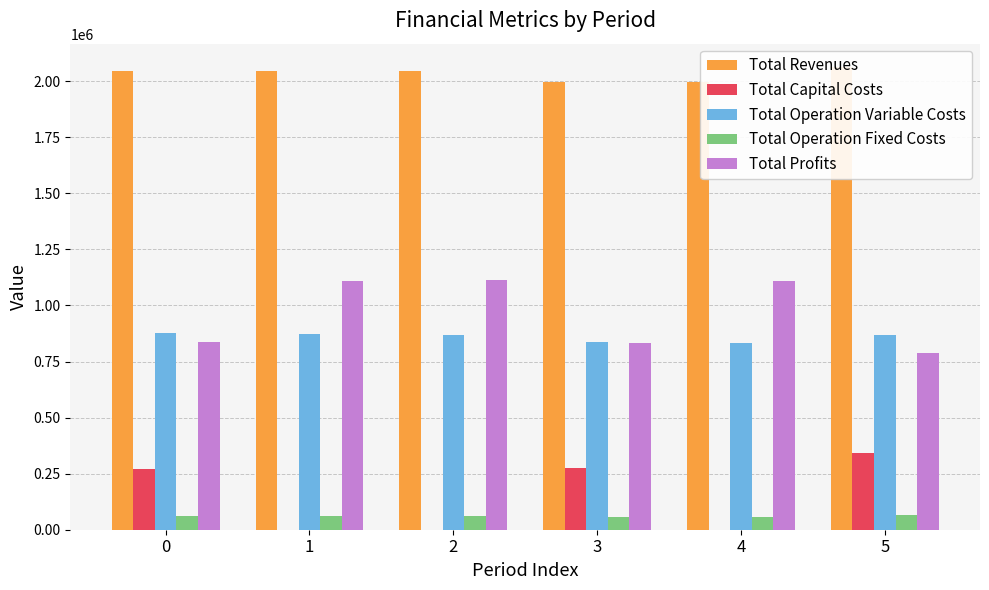

At which label does Total Profits first exceed 1108412?

1